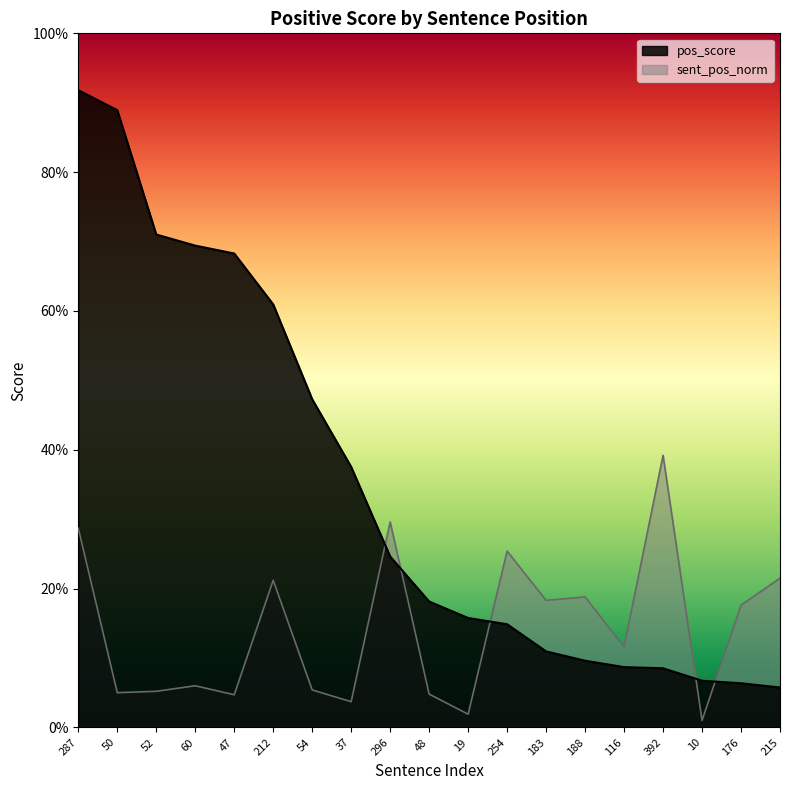

What is the value of the pos_score point at the 10th from the left?

0.2